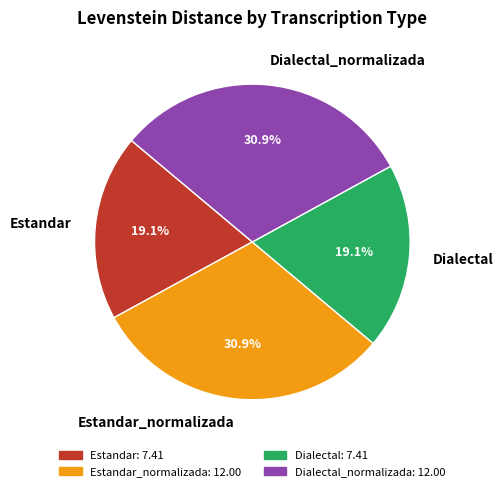

How much of the chart is everything except Dialectal_normalizada?

69.1%